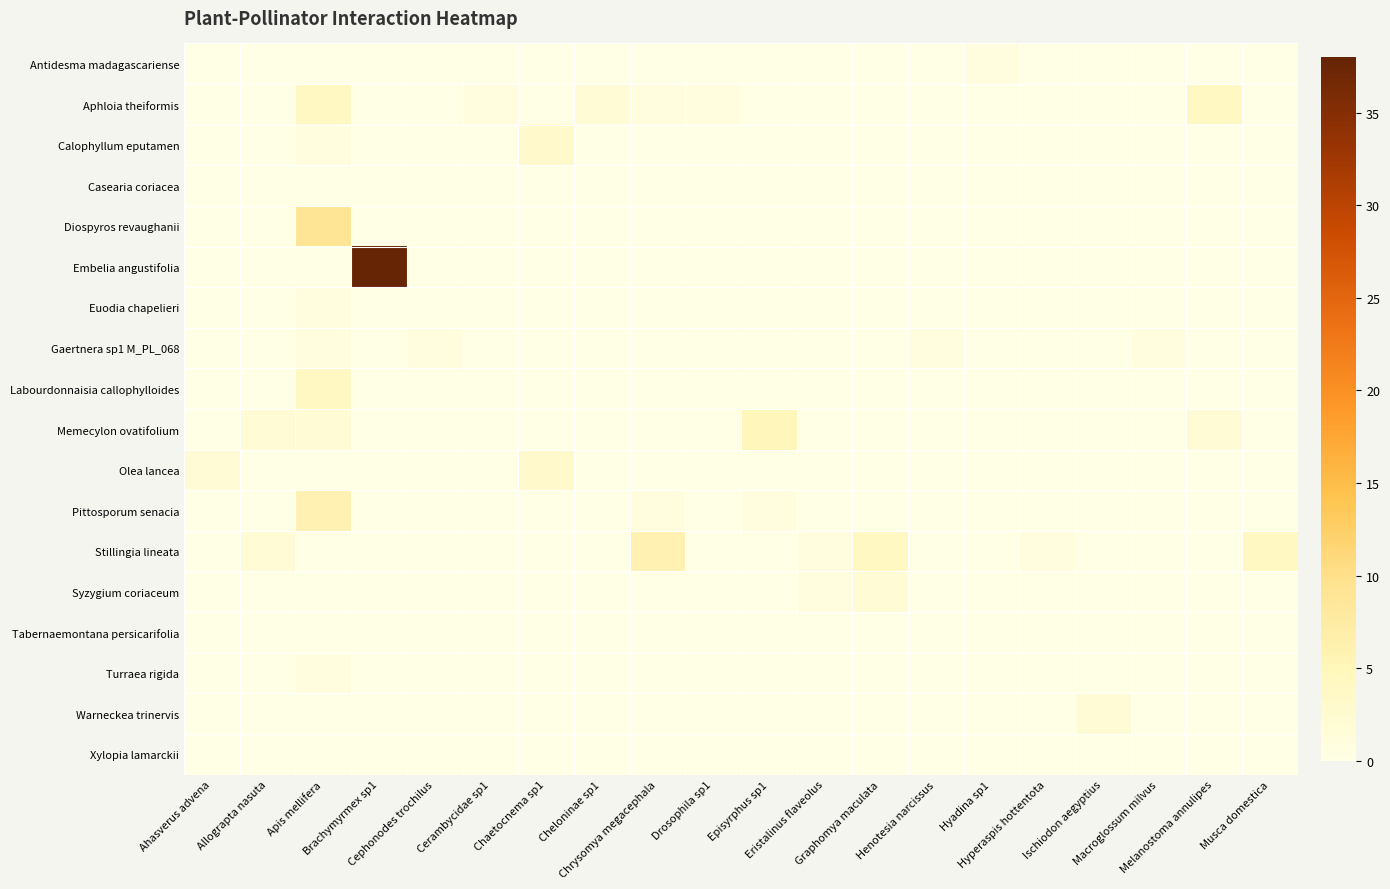

Rank the series at Brachymyrmex sp1 from lowest to highest value.

Antidesma madagascariense, Aphloia theiformis, Calophyllum eputamen, Casearia coriacea, Diospyros revaughanii, Euodia chapelieri, Gaertnera sp1 M_PL_068, Labourdonnaisia callophylloides, Memecylon ovatifolium, Olea lancea, Pittosporum senacia, Stillingia lineata, Syzygium coriaceum, Tabernaemontana persicarifolia, Turraea rigida, Warneckea trinervis, Xylopia lamarckii, Embelia angustifolia